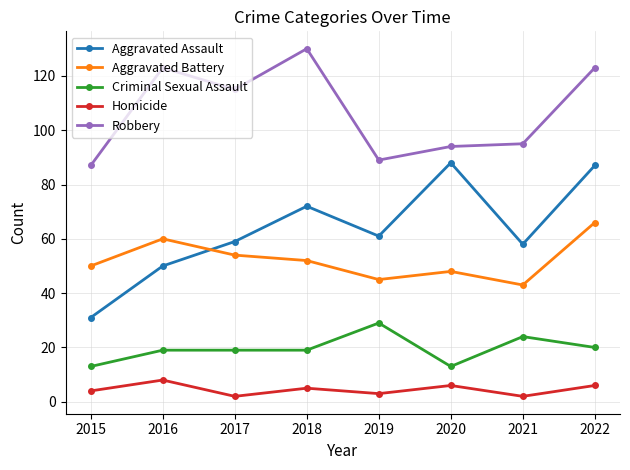

True or false: Aggravated Battery and Homicide cross at least once.

False